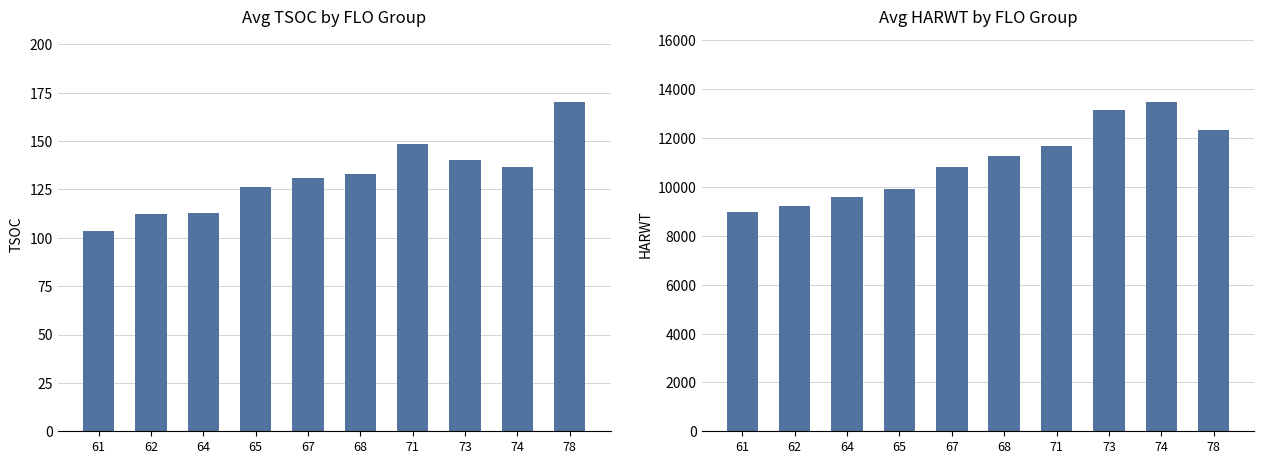

What is the difference between the second highest and minimum values in the Avg HARWT series?

4200.4